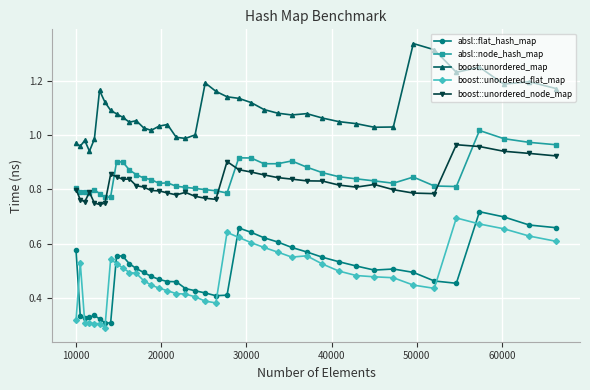

Which series has the largest total across all categories?

boost::unordered_map